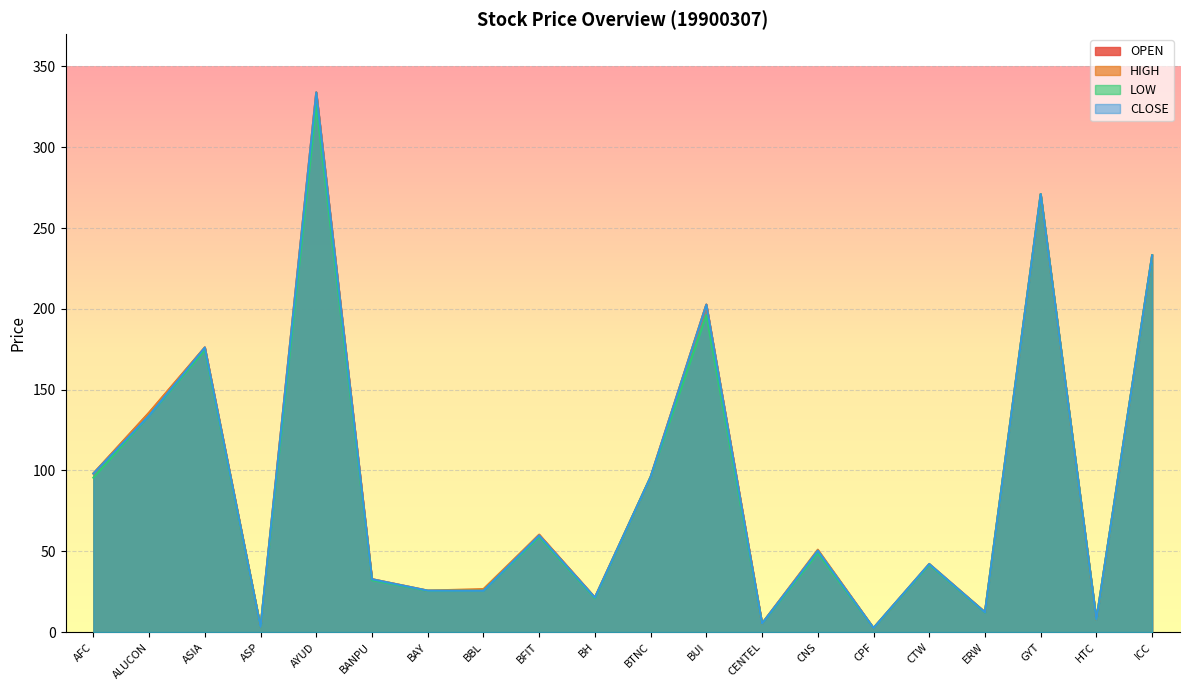

How many lines are shown in the chart?

4